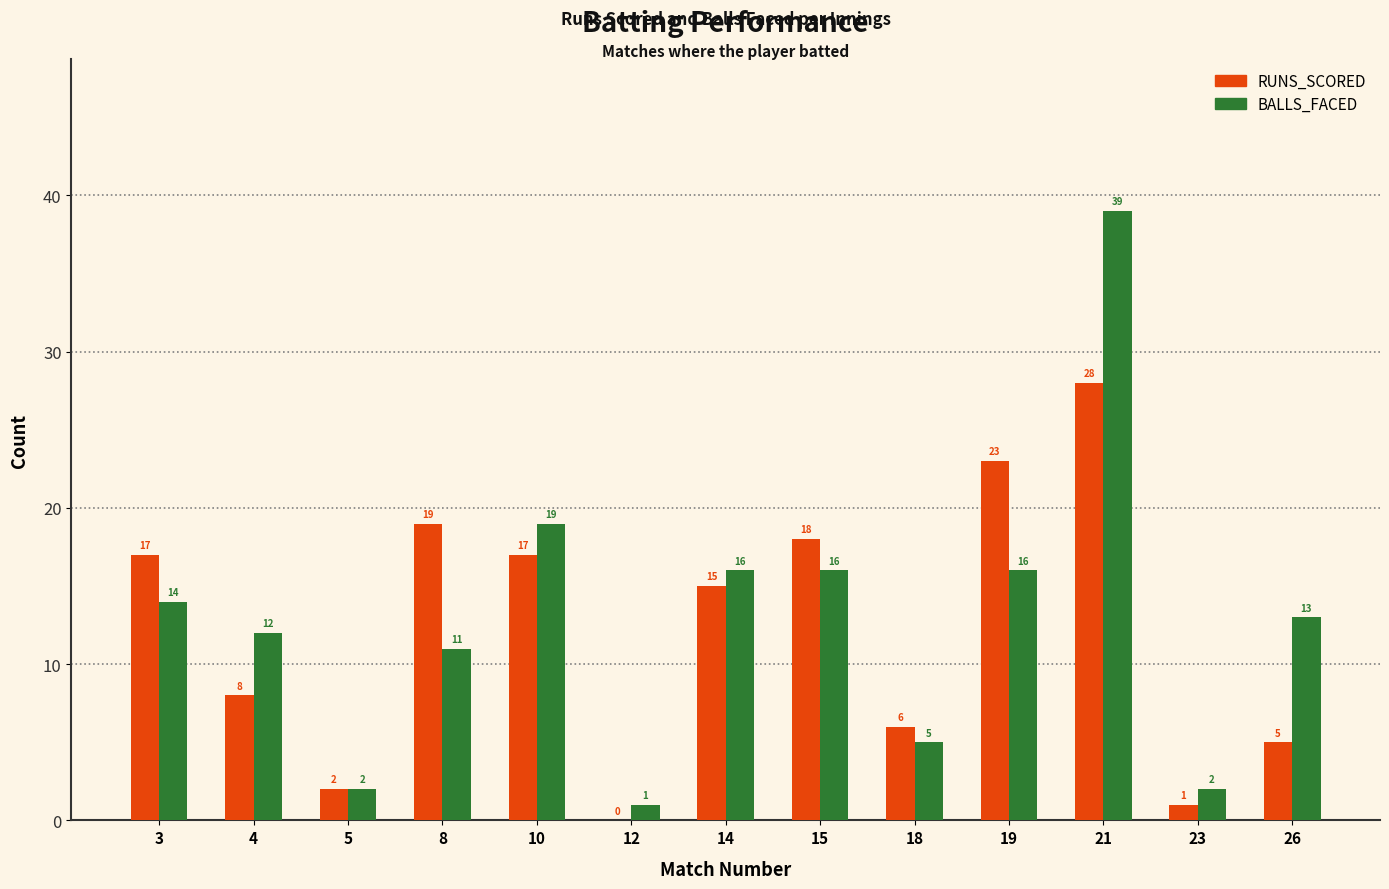

Reading left to right, extract all data points from this chart.

RUNS_SCORED: 3=17	4=8	5=2	8=19	10=17	12=0	14=15	15=18	18=6	19=23	21=28	23=1	26=5
BALLS_FACED: 3=14	4=12	5=2	8=11	10=19	12=1	14=16	15=16	18=5	19=16	21=39	23=2	26=13